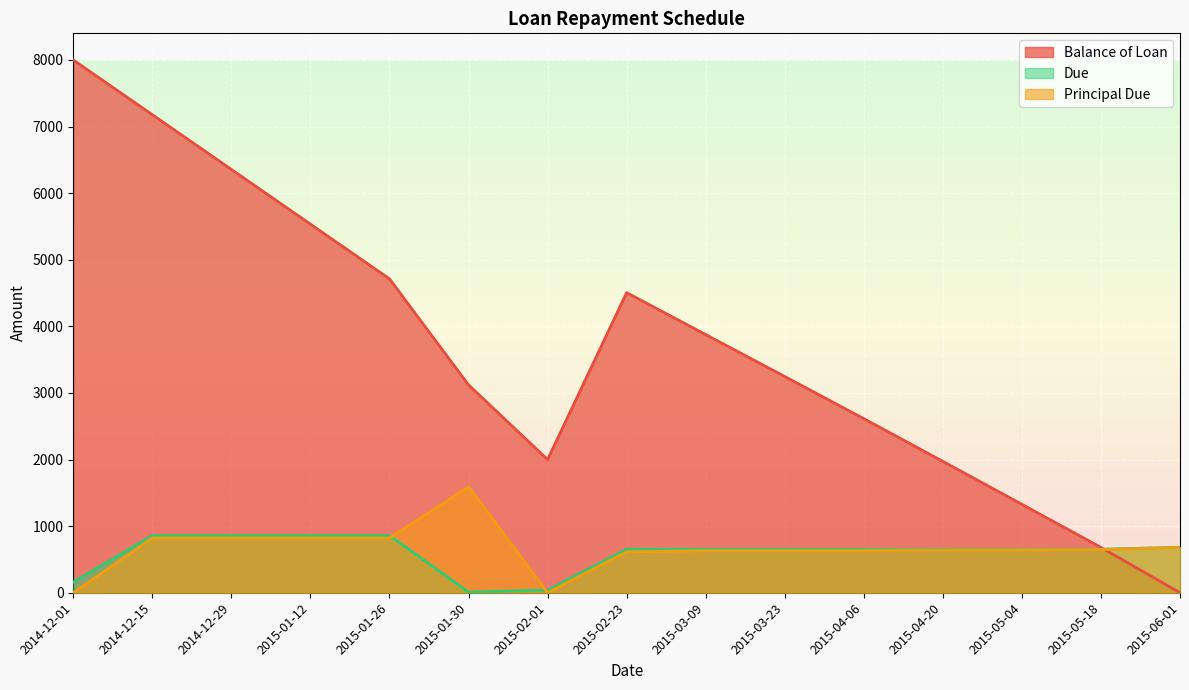

Does the chart display data point markers on the line(s)?

No